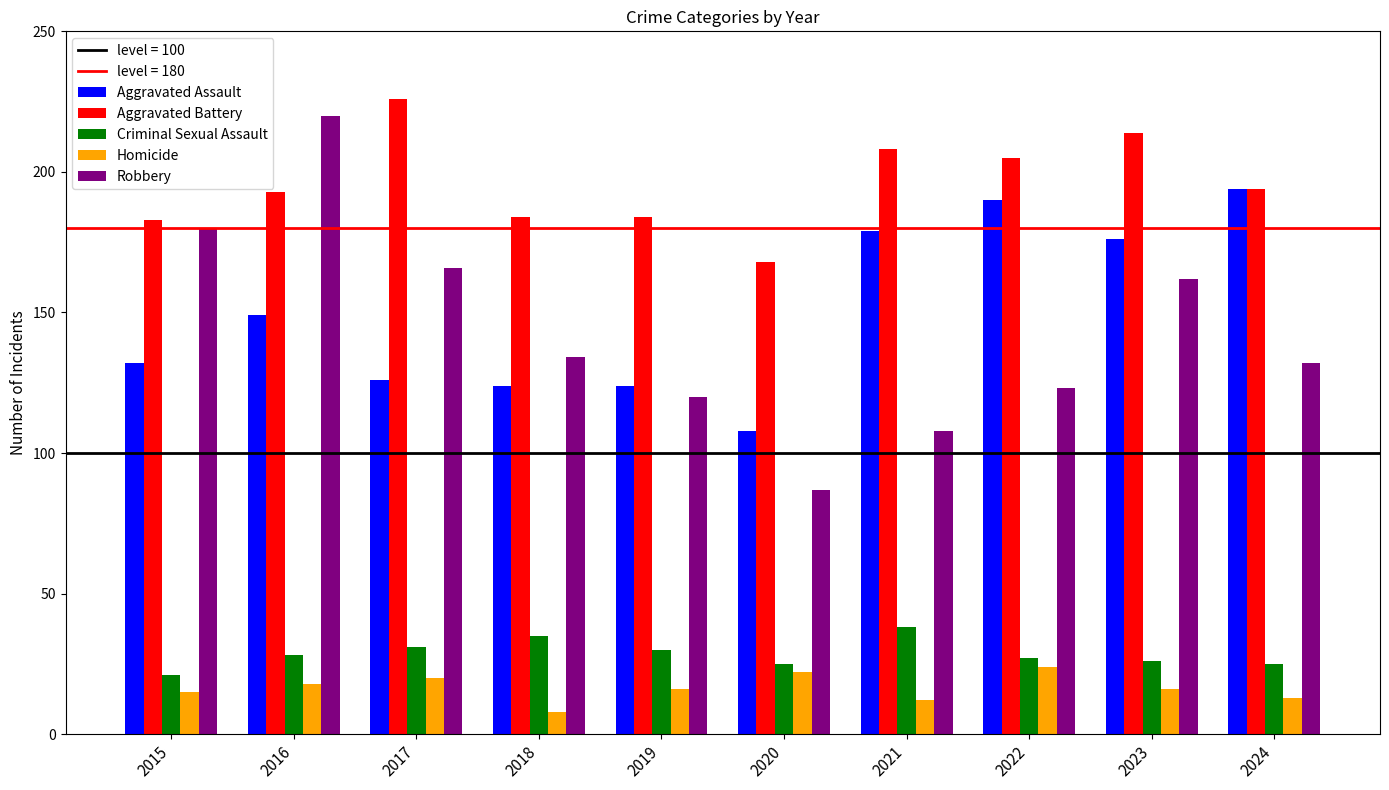

What is the approximate value of Homicide at 2024?

13